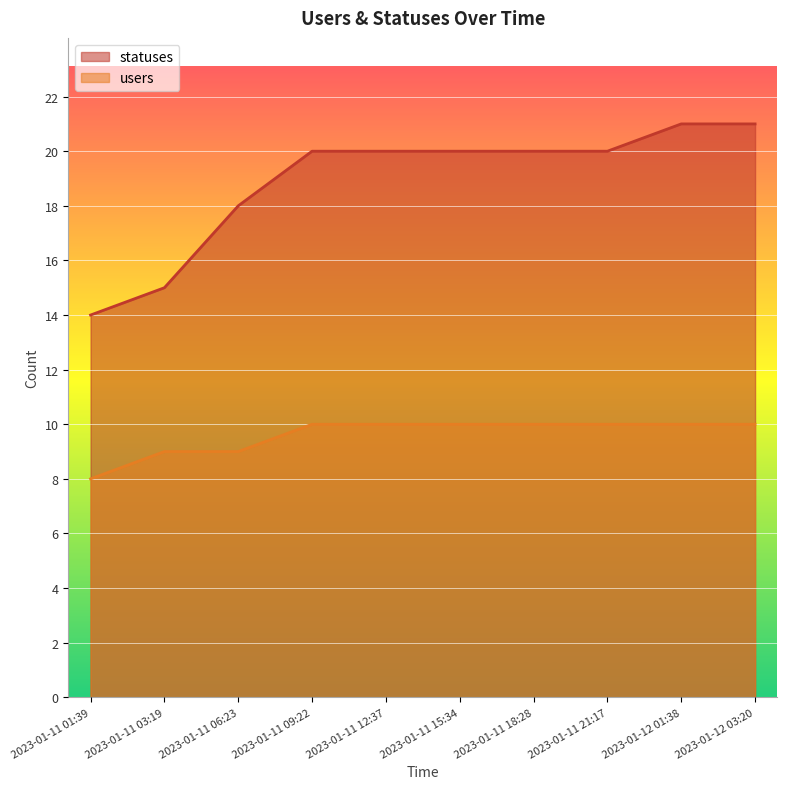

What is the average value of the users series?

10